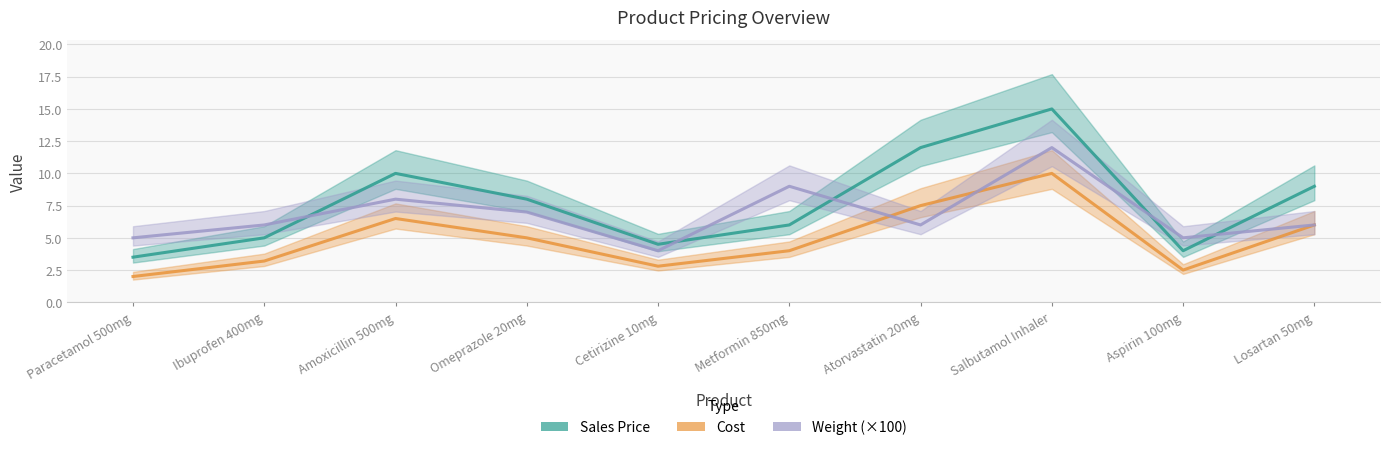

Reading left to right, transcribe all the data shown in this chart.

Sales Price: 3.5	5.0	10.0	8.0	4.5	6.0	12.0	15.0	4.0	9.0
Cost: 2.0	3.2	6.5	5.0	2.8	4.0	7.5	10.0	2.5	6.0
Weight (×100): 5.0	6.0	8.0	7.0	4.0	9.0	6.0	12.0	5.0	6.0